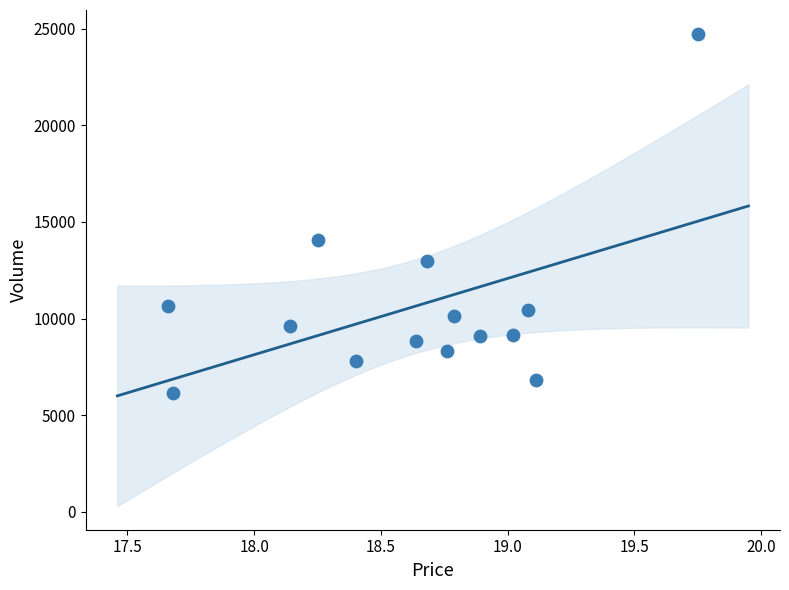

What is the range of Y values (max minus min)?

18604